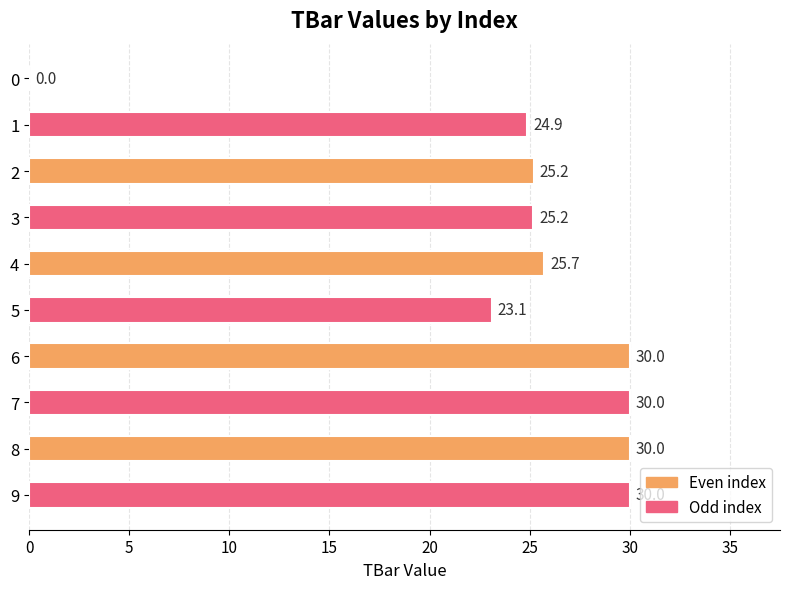

What is the greatest value displayed?

30.0